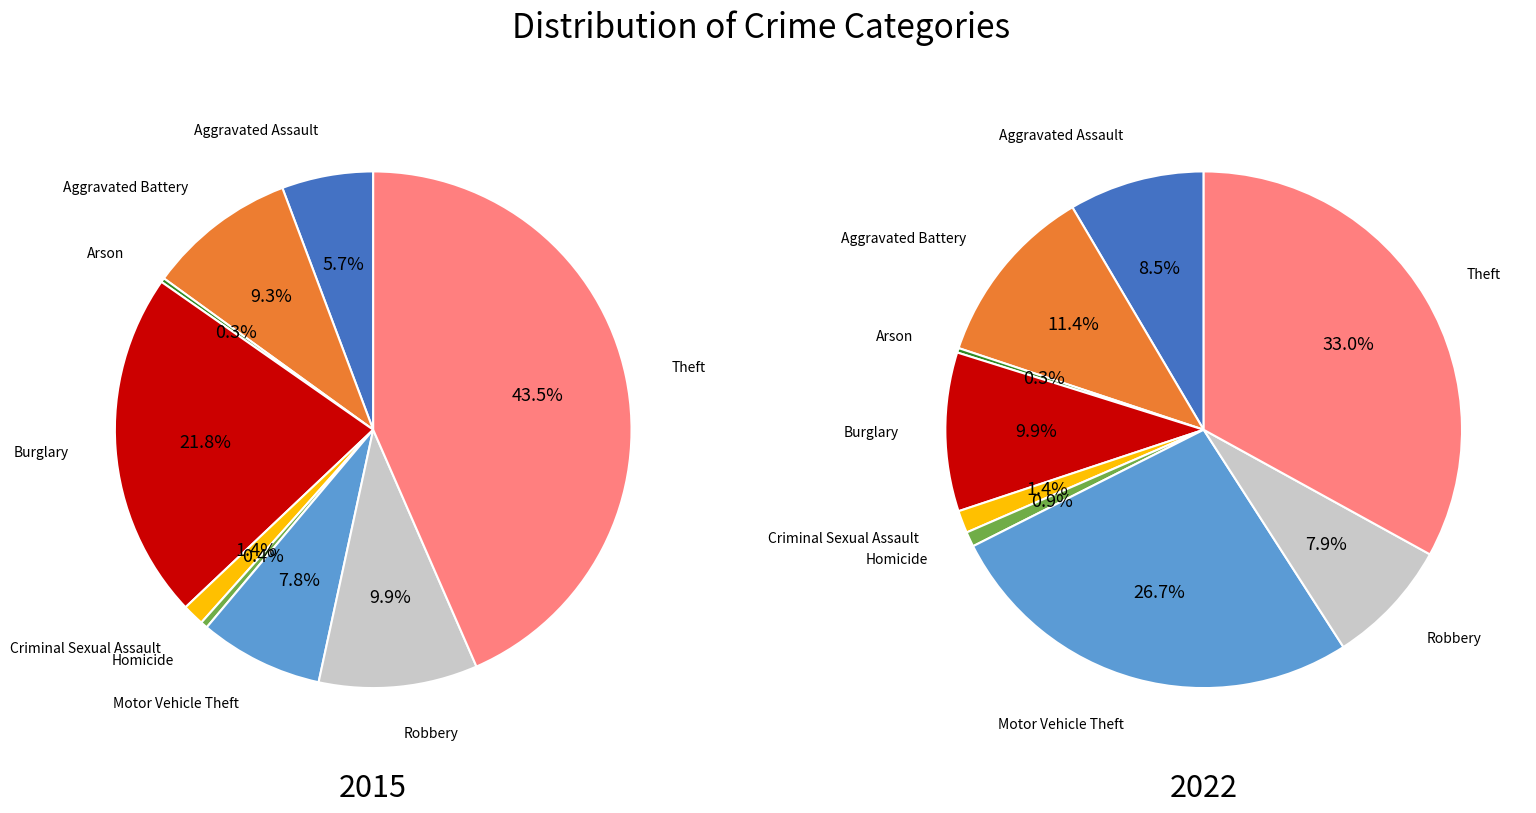

What is the largest slice in the pie chart?

Theft